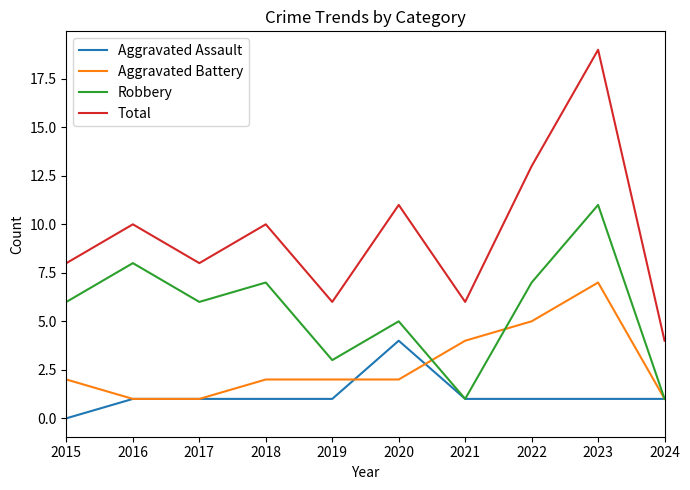

True or false: Total and Robbery cross at least once.

False